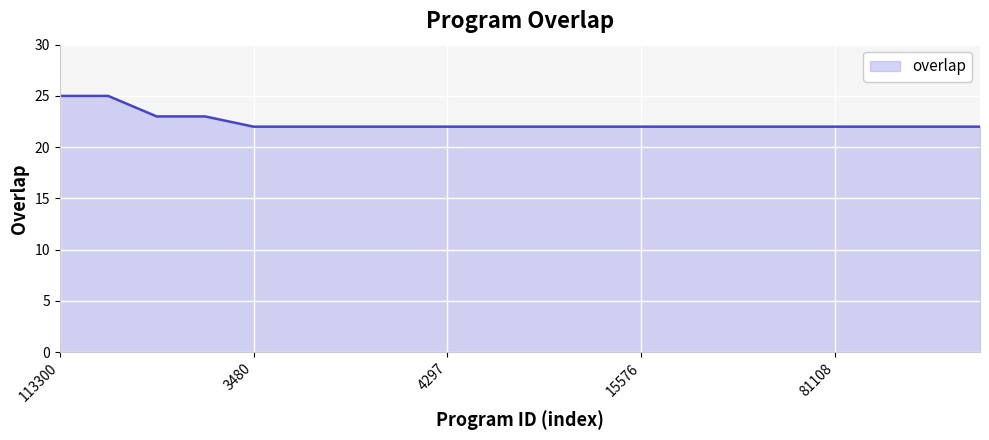

What is the smallest value displayed?

22